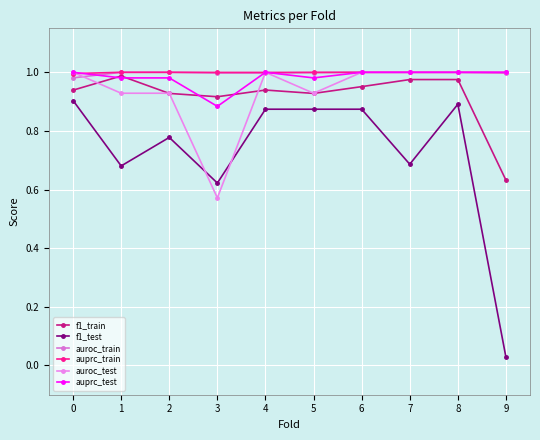

How many lines are shown in the chart?

6